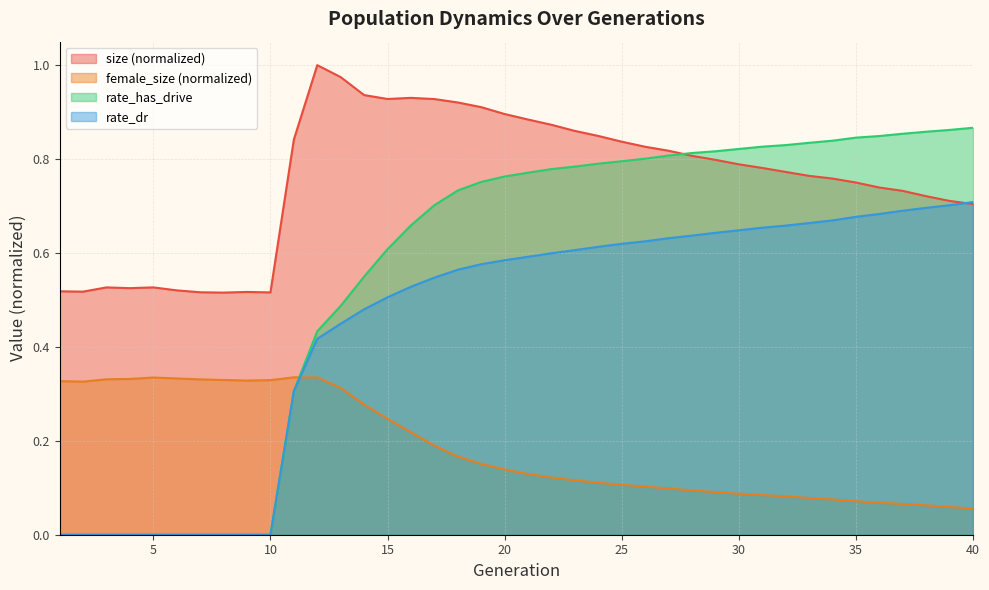

The value of female_size at 13 is 0.3. True or false?

True